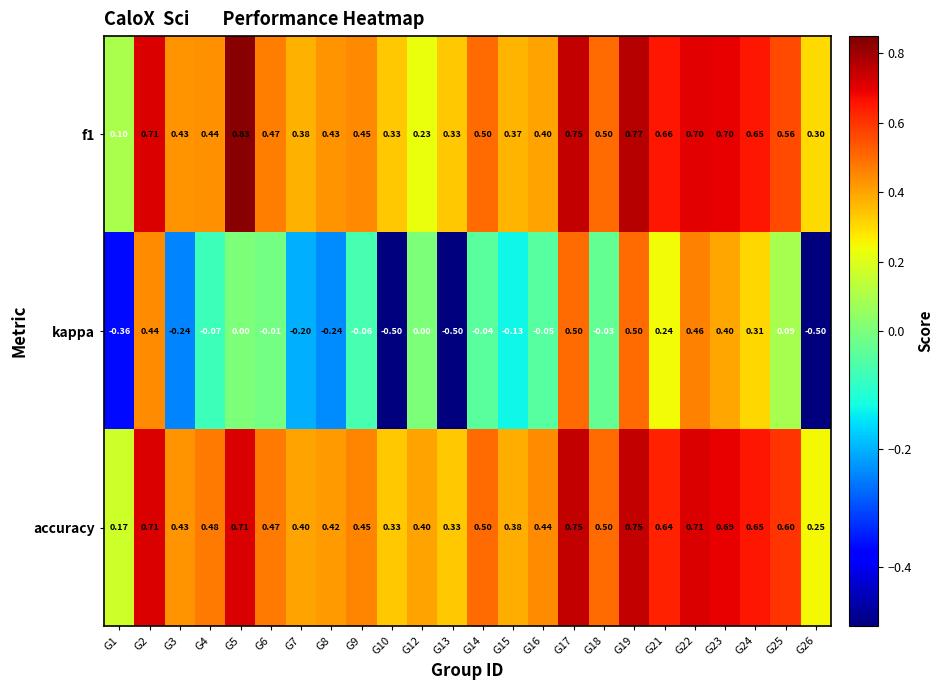

Is the value of kappa at G19 greater than the value of accuracy at G12?

Yes